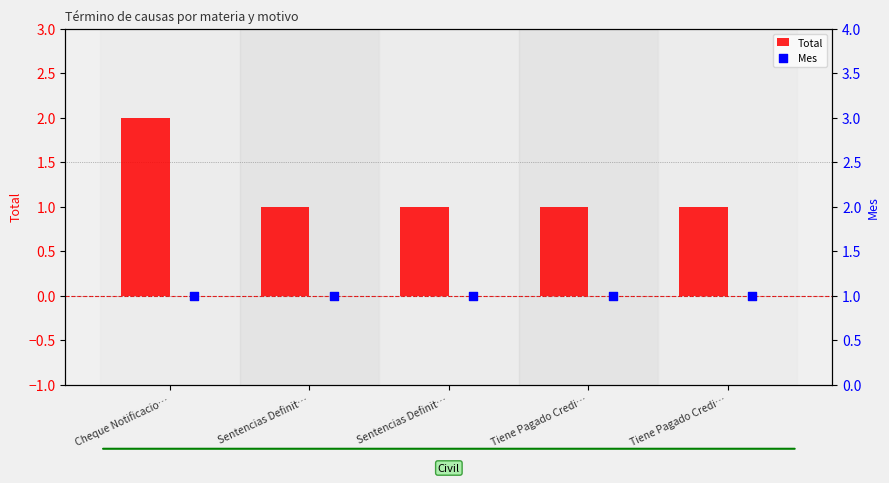

What are all the series names shown in the legend?

Total, Mes